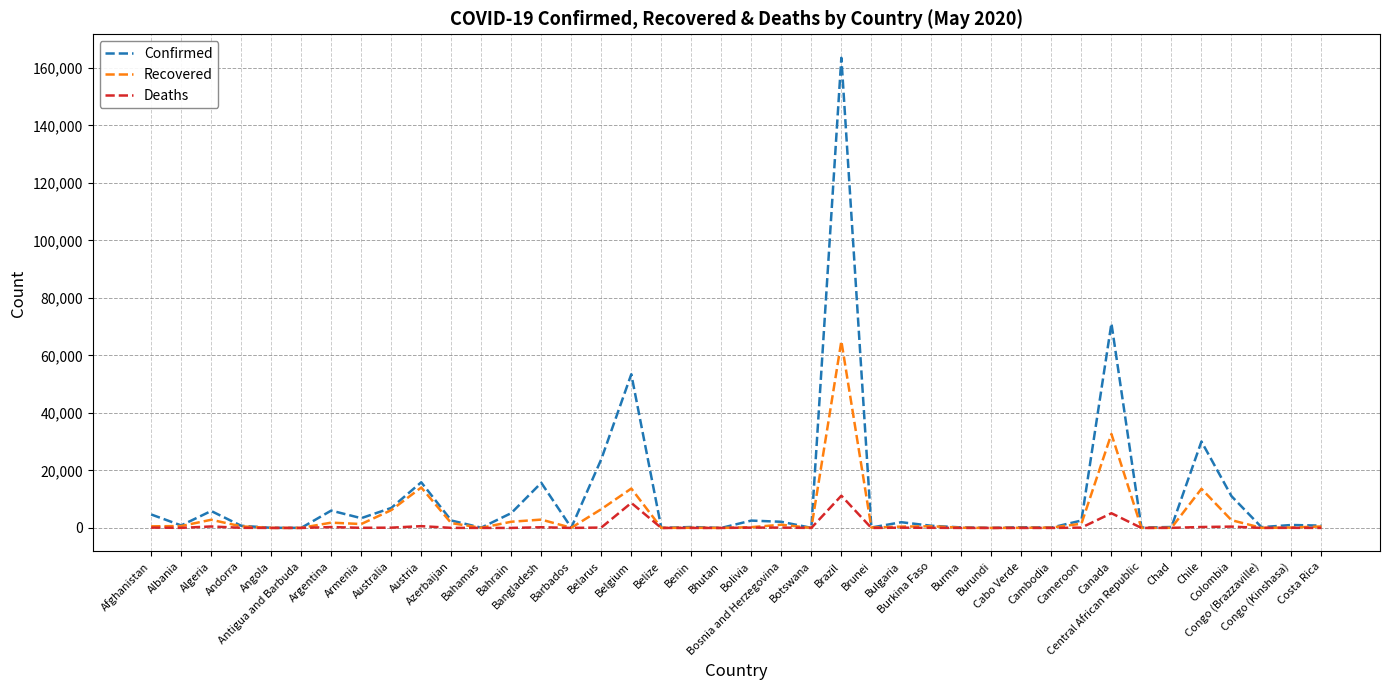

What is the maximum value shown in the chart?

163510